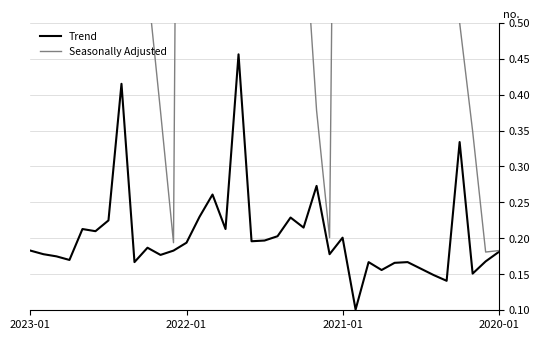

True or false: Trend has more than 2 interior local peaks.

True